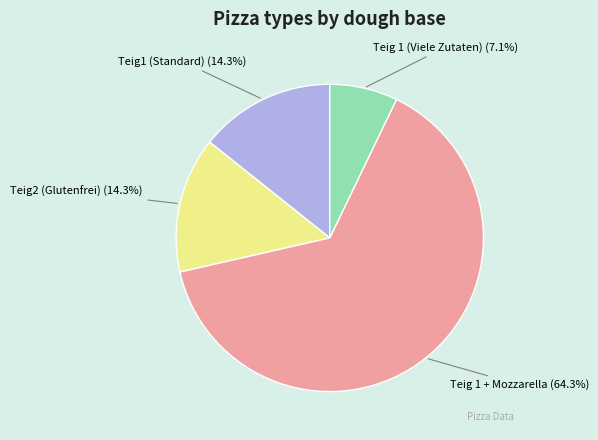

Which slice represents more than half of the pie?

Teig 1 + Mozzarella